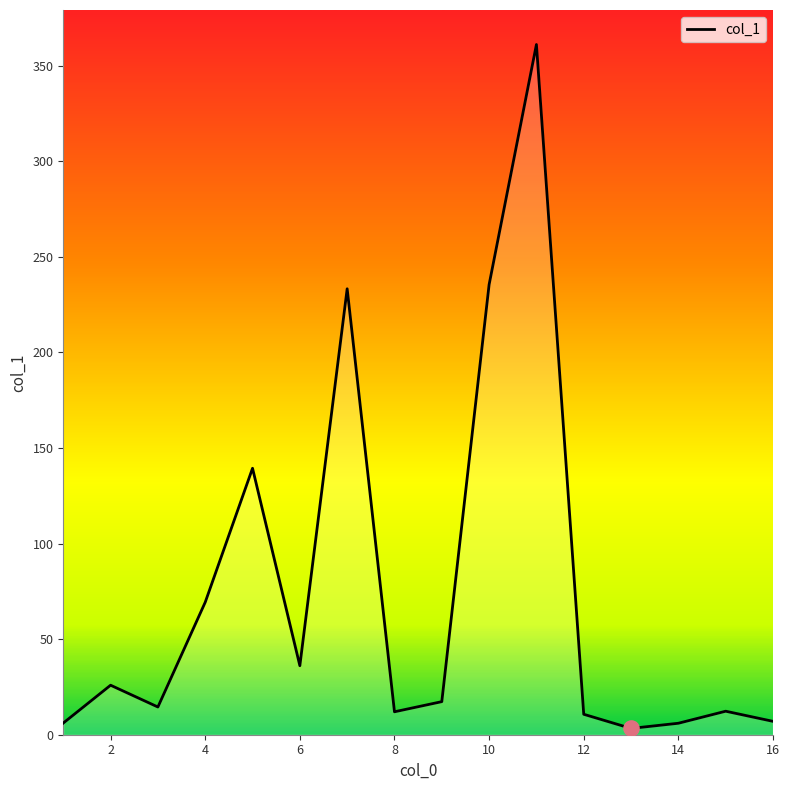

What is the difference between the maximum and minimum values?

357.8